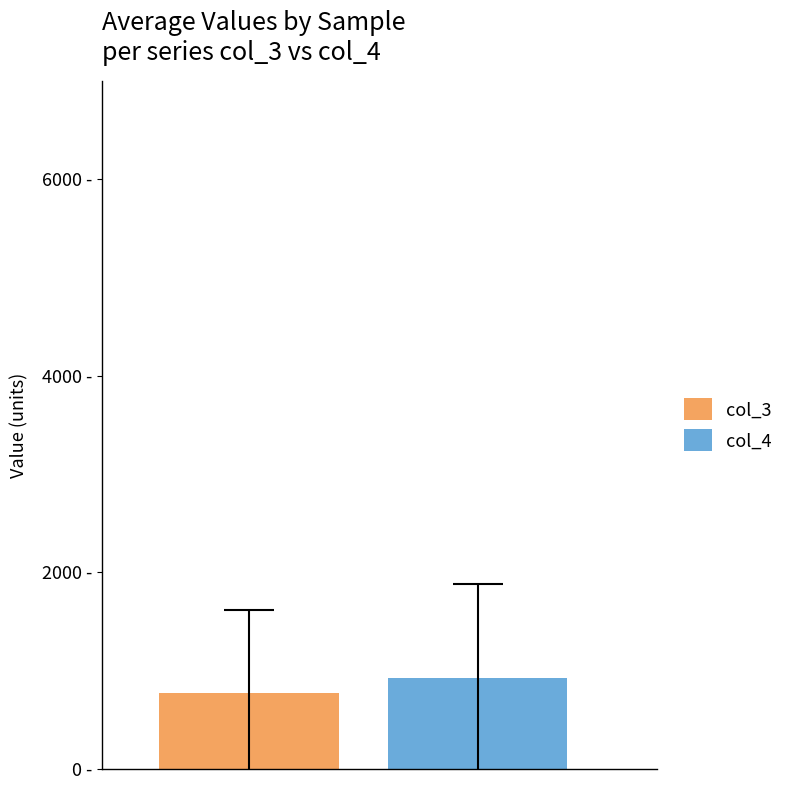

Does the chart contain any negative values?

No